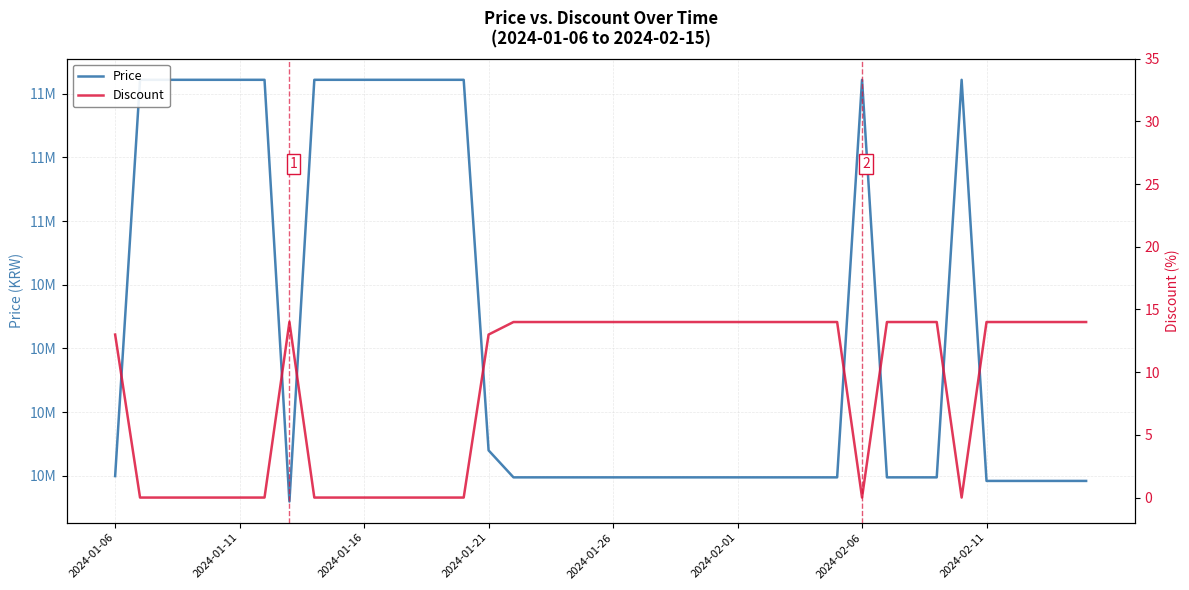

What is the value of the Discount point at the 26th from the left?

14